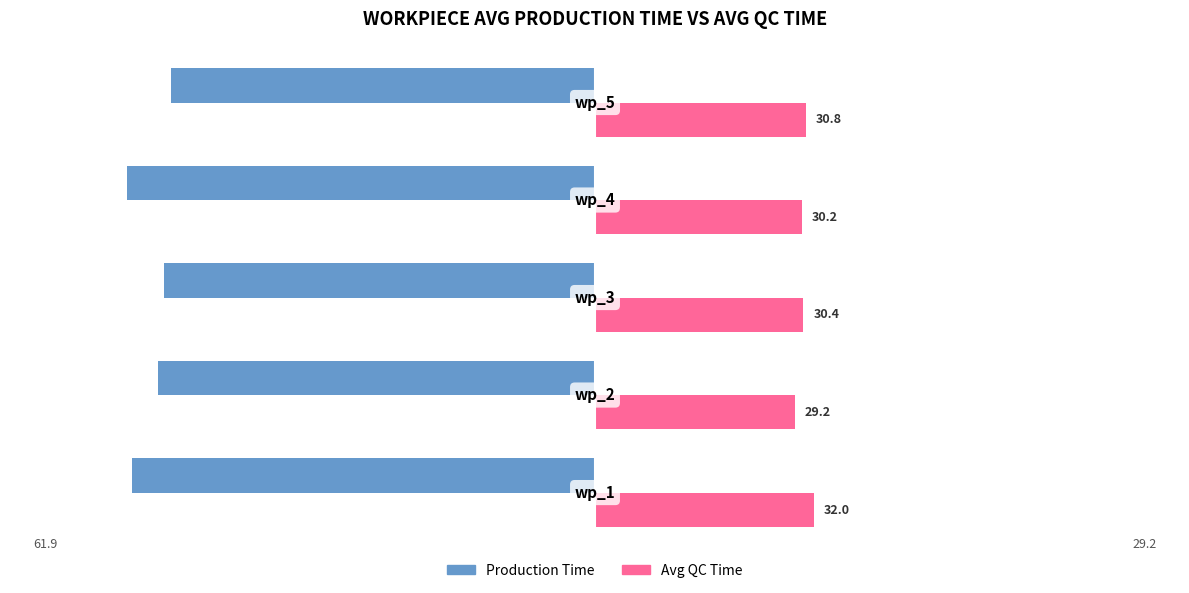

What is the greatest value displayed?

32.0